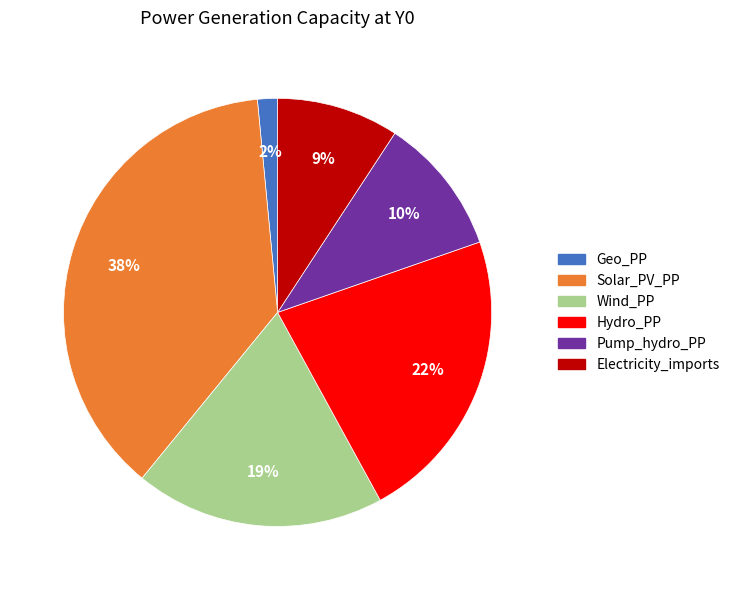

Approximately how many times larger is the value at Hydro_PP compared to Electricity_imports?

2.4